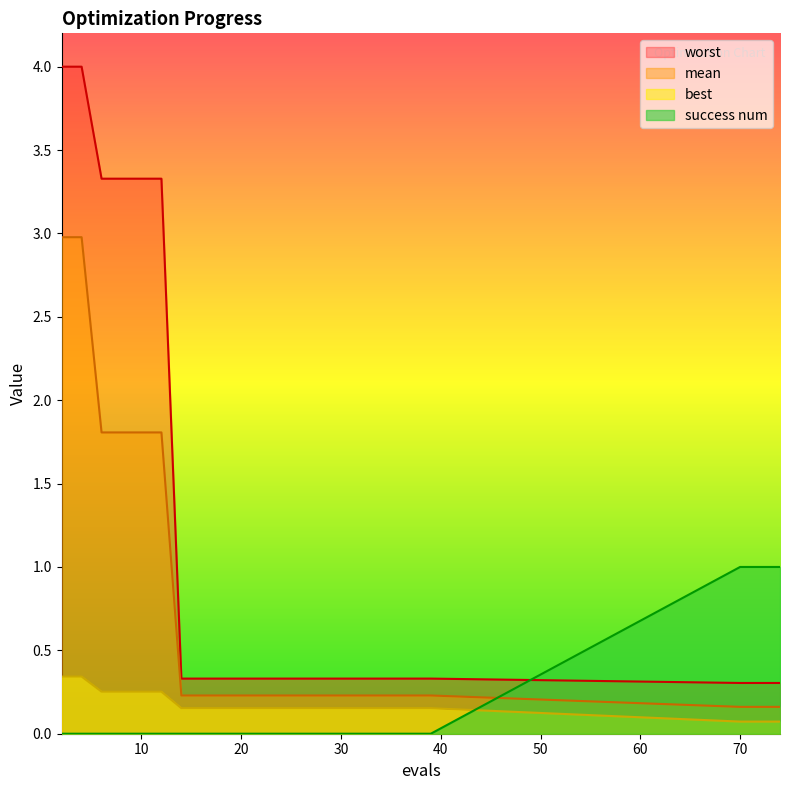

What is the value of the worst point at the 1st from the left?

4.0